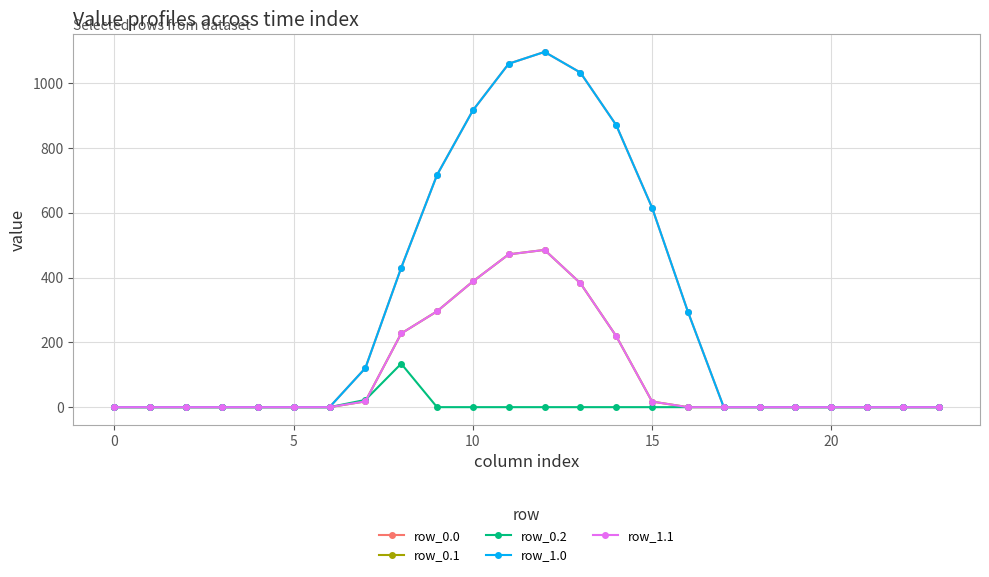

Does the chart have visible grid lines?

Yes